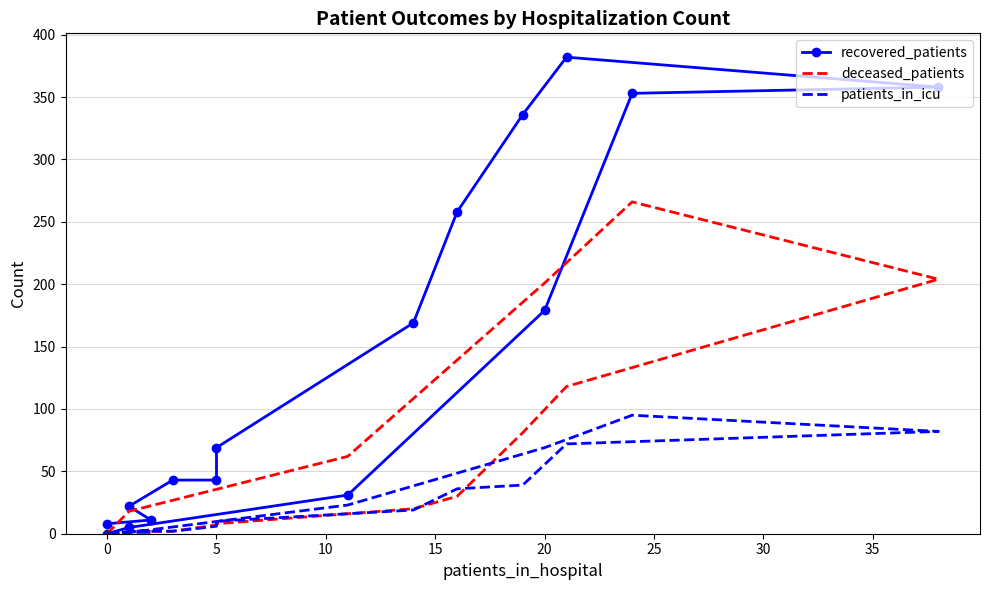

What is the difference between the maximum and minimum values in the recovered_patients series?

382